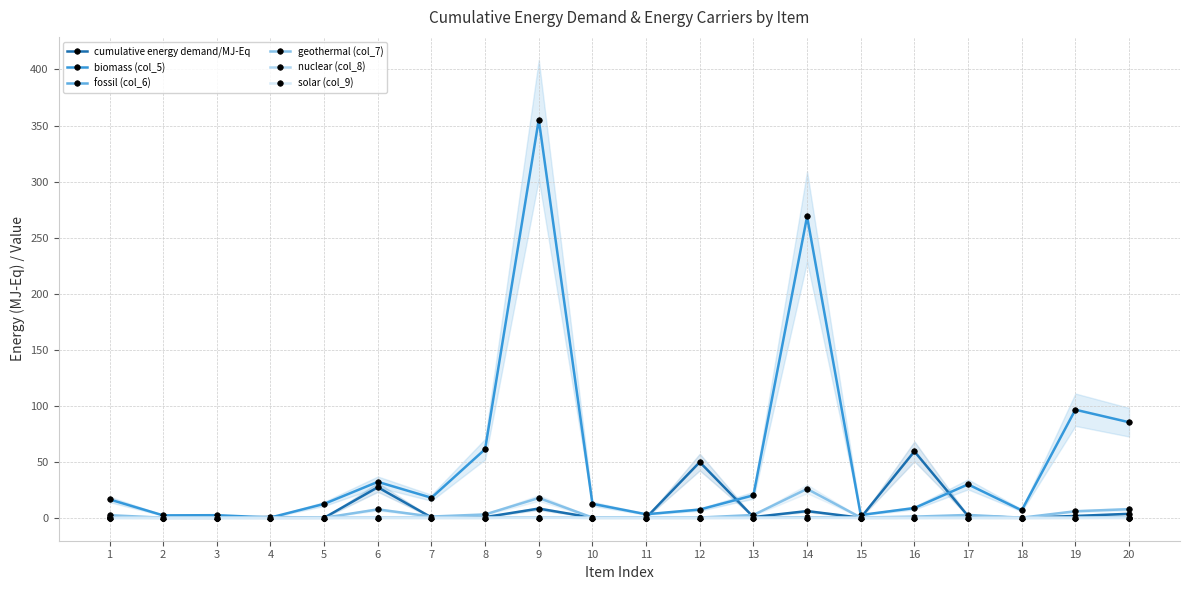

How many lines are shown in the chart?

6